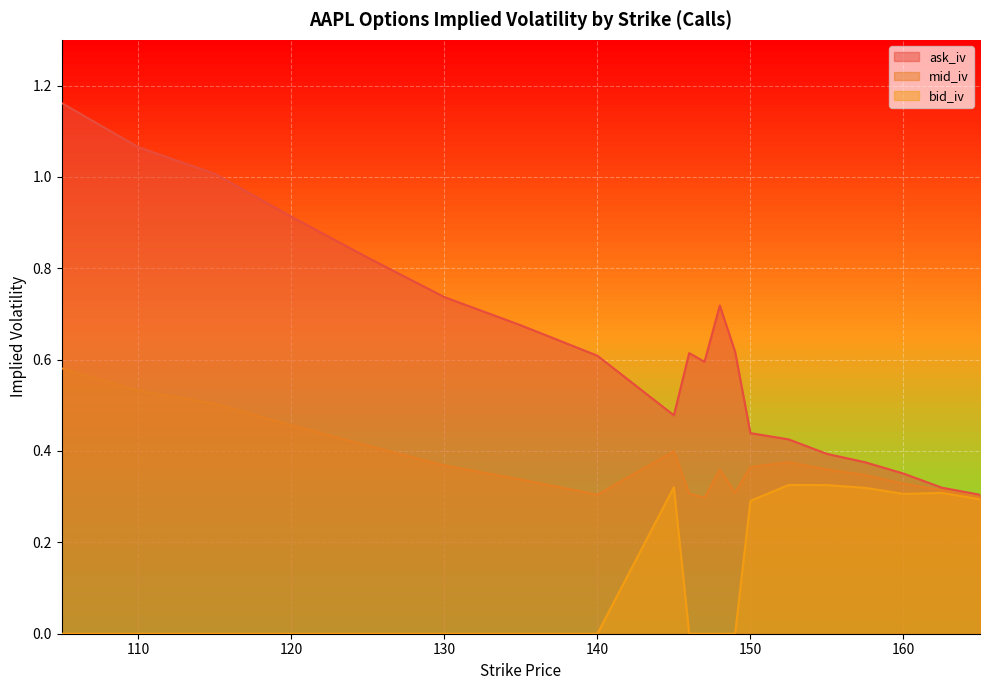

What is the spread (max minus min) of values at 115.0?

1.0